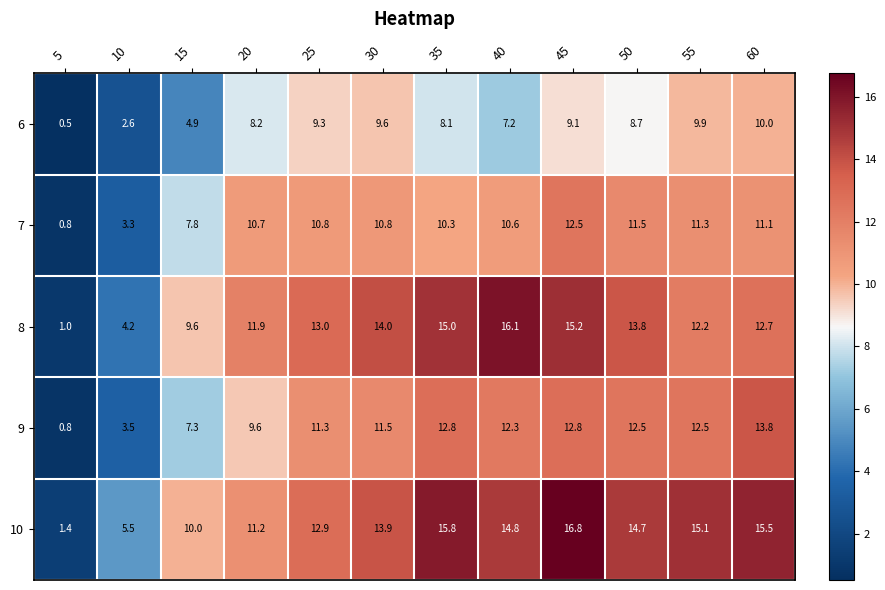

What is the difference between the maximum and minimum values in the 8 series?

15.1